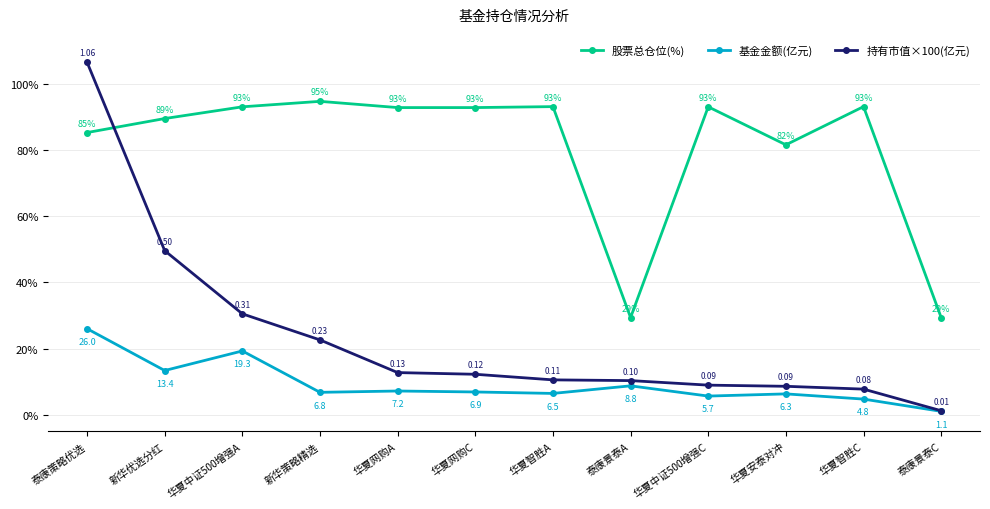

Where is 股票总仓位(%) nearest to the value 62?

华夏安泰对冲